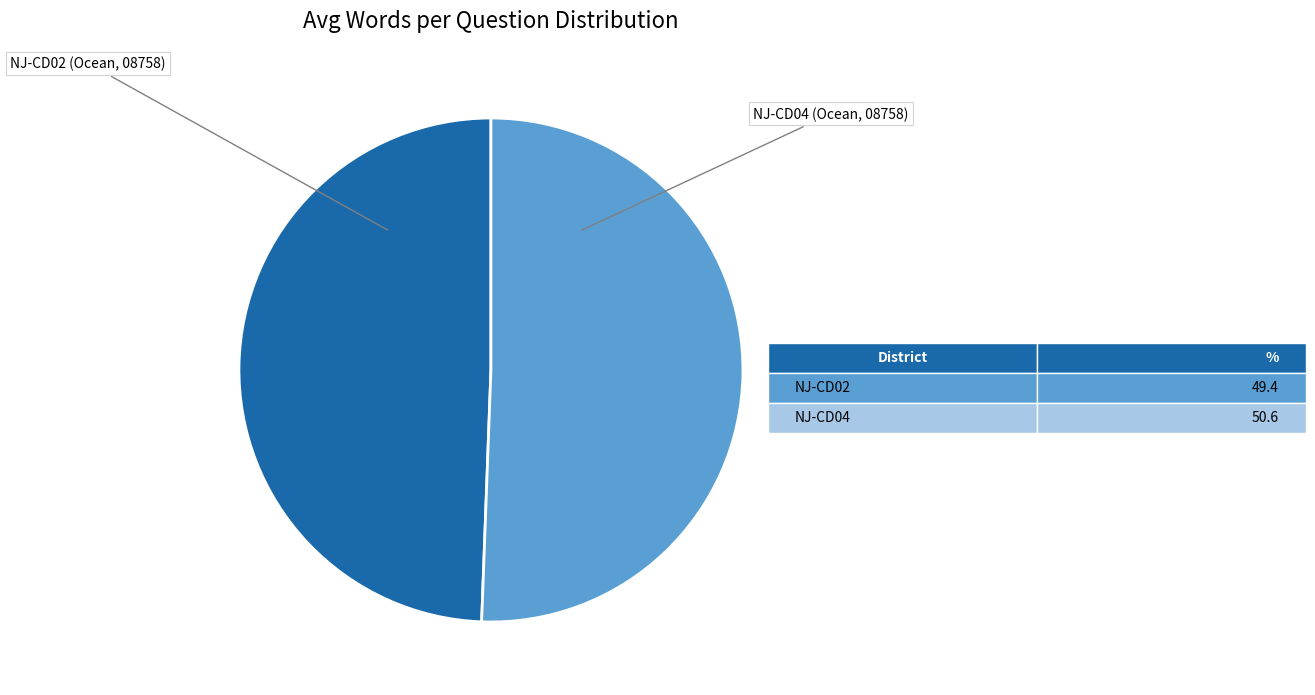

Count the number of slices in the pie.

2